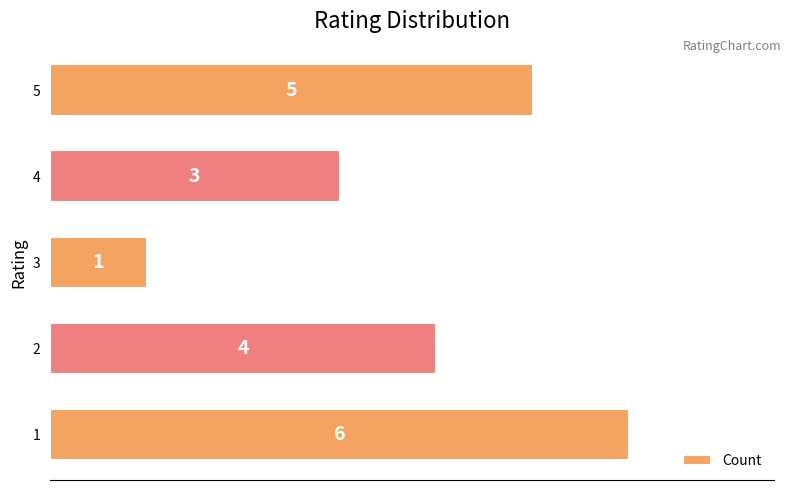

How many data points are less than 4?

2